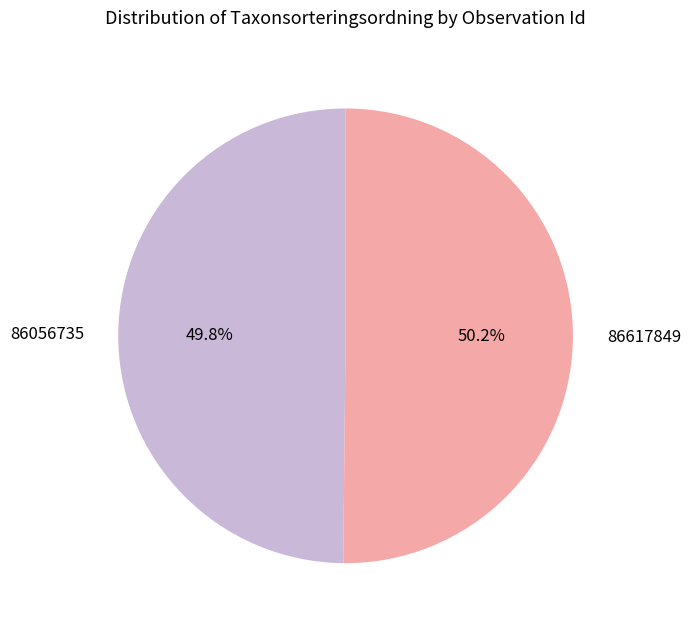

Do 86056735 and 86617849 together represent more than half of the pie?

Yes